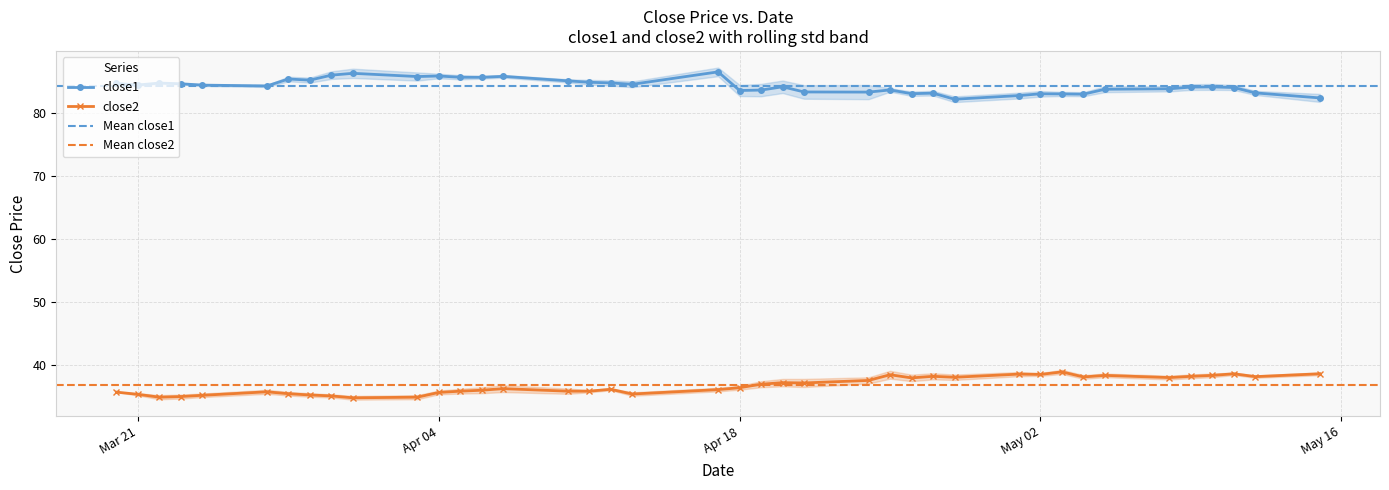

Which series has the largest range (max minus min)?

close1